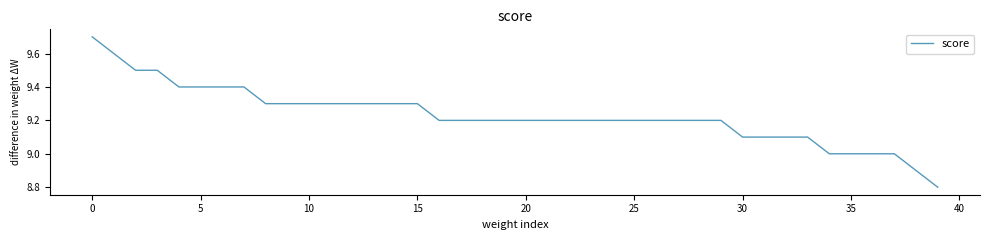

What is the difference between the maximum and minimum values?

0.9